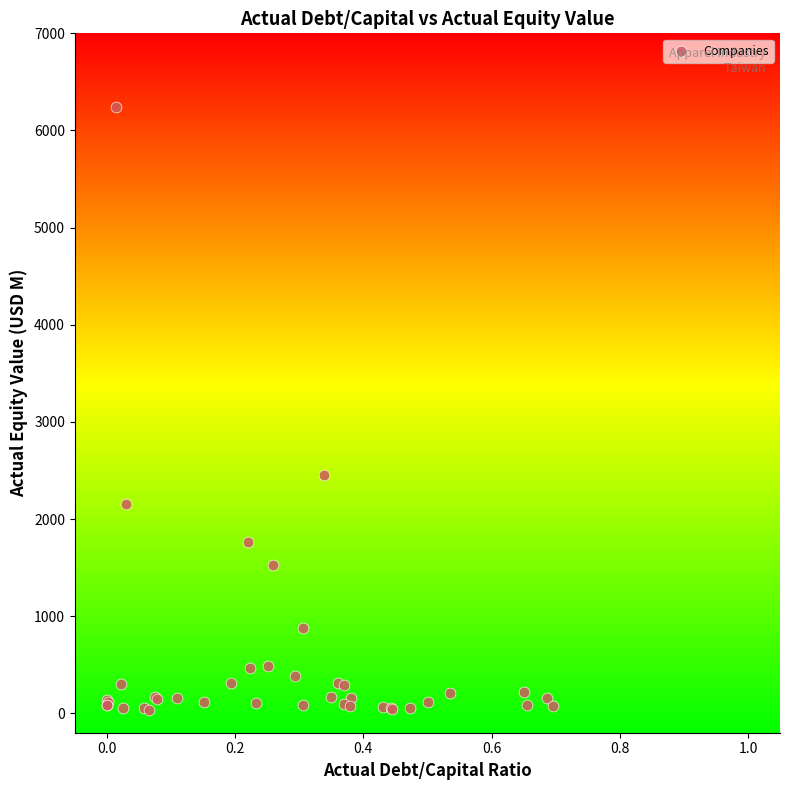

What Y value in the scatter plot is closest to 3138?

2452.6